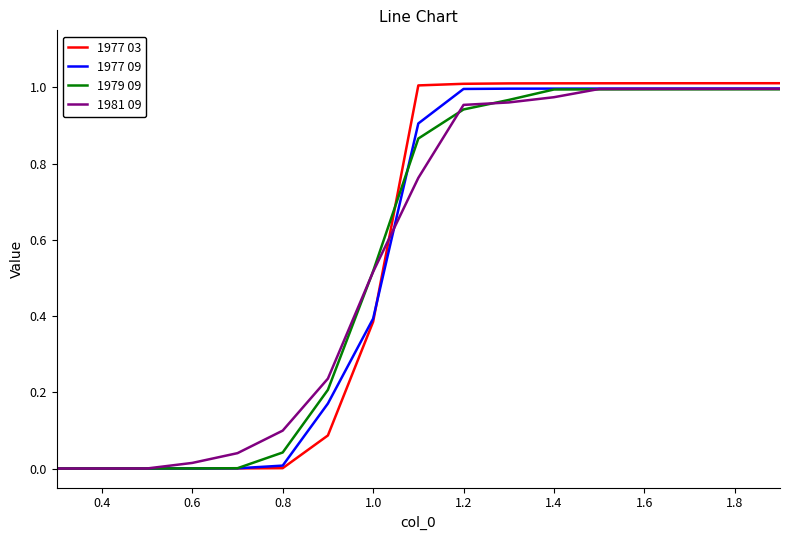

Which series has the widest spread of values?

1977 03